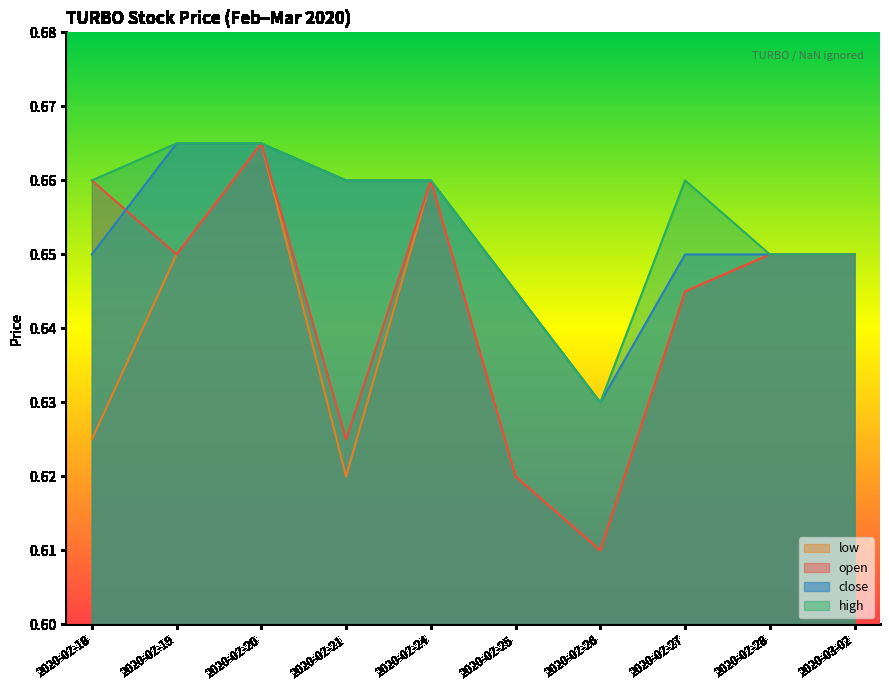

Reading left to right, what are all the values shown in this chart?

open: 0.7	0.7	0.7	0.6	0.7	0.6	0.6	0.6	0.7	0.7
high: 0.7	0.7	0.7	0.7	0.7	0.6	0.6	0.7	0.7	0.7
low: 0.6	0.7	0.7	0.6	0.7	0.6	0.6	0.6	0.7	0.7
close: 0.7	0.7	0.7	0.7	0.7	0.6	0.6	0.7	0.7	0.7